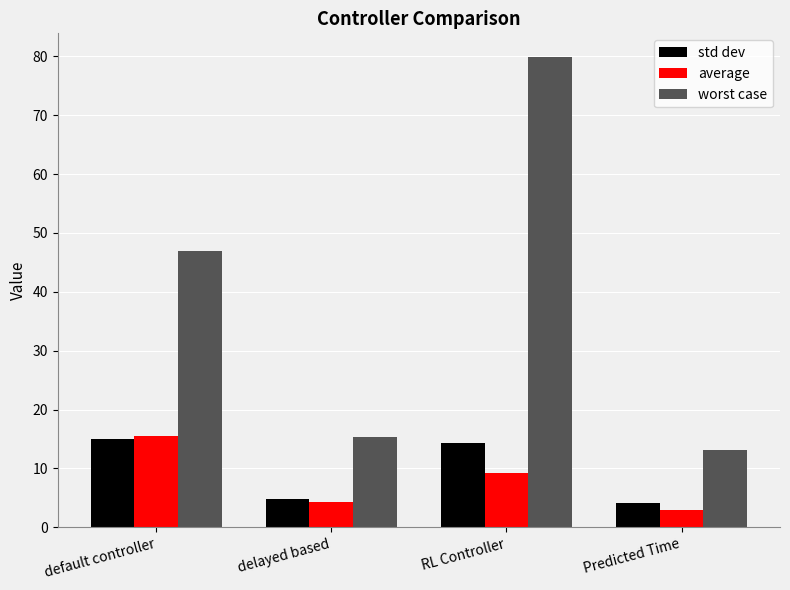

How many bars are there in total?

12